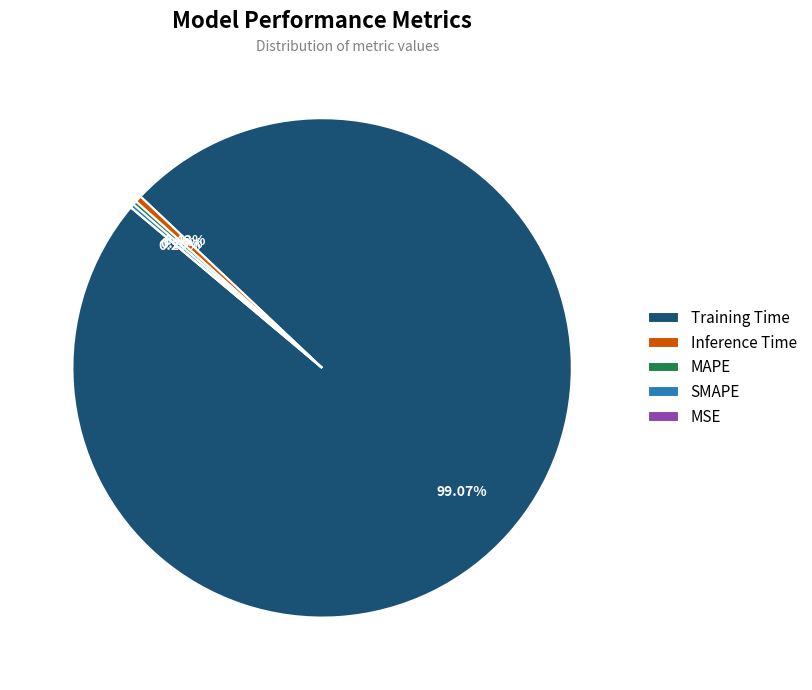

Which category has the biggest portion of the pie?

Training Time